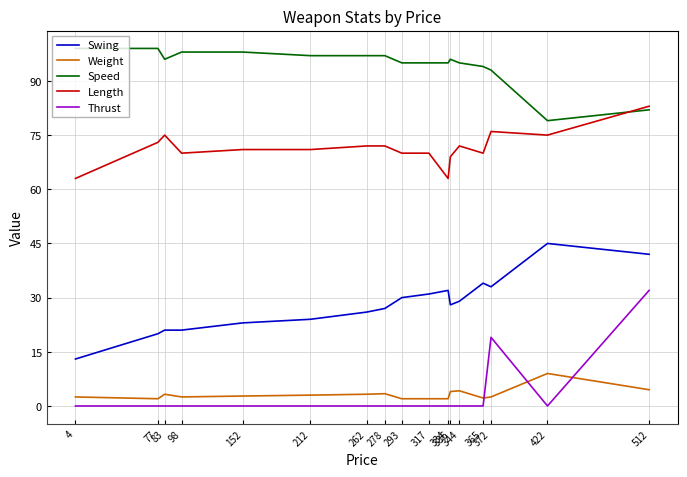

What is the minimum value for Swing?

13.0